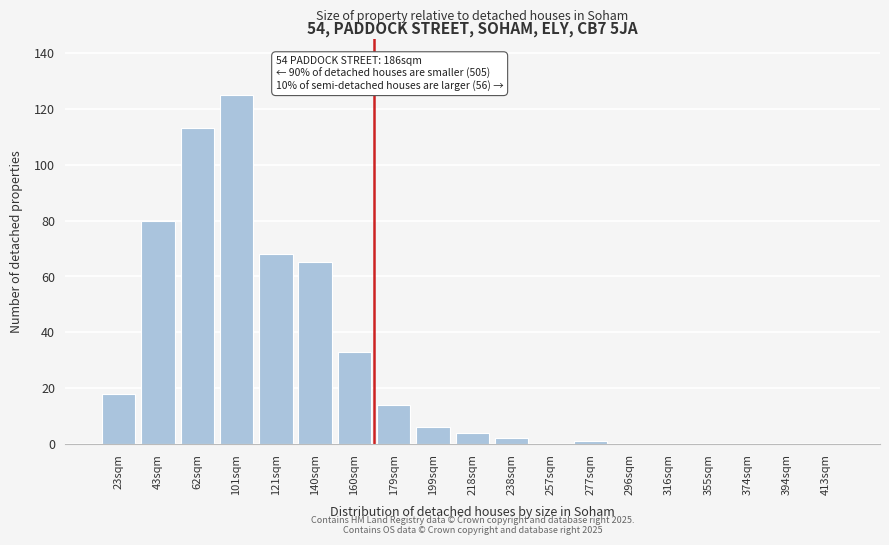

Reading right to left, list all the values displayed in this chart.

413sqm=0	394sqm=0	374sqm=0	355sqm=0	316sqm=0	296sqm=0	277sqm=1	257sqm=0	238sqm=2	218sqm=4	199sqm=6	179sqm=14	160sqm=33	140sqm=65	121sqm=68	101sqm=125	62sqm=113	43sqm=80	23sqm=18